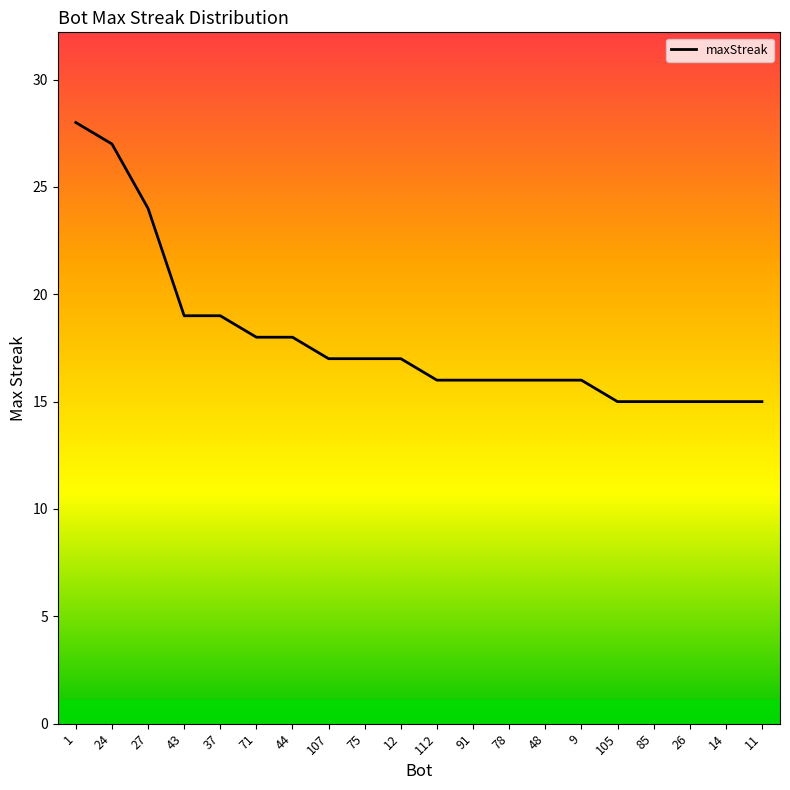

Read the value at 48.

16